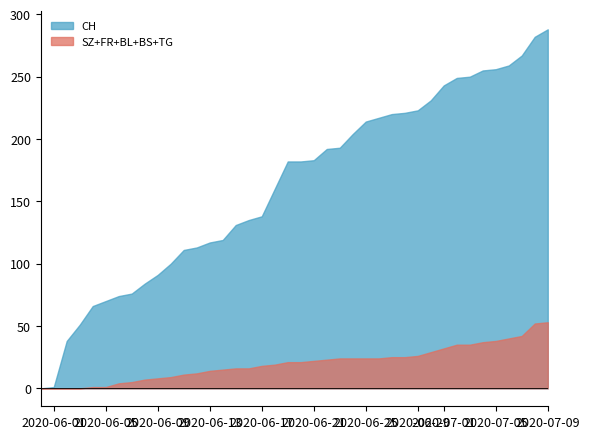

Reading left to right, what are all the values shown in this chart?

CH: 2020-05-31=0	2020-06-01=1	2020-06-02=38	2020-06-03=51	2020-06-04=66	2020-06-05=70	2020-06-06=74	2020-06-07=76	2020-06-08=84	2020-06-09=91	2020-06-10=100	2020-06-11=111	2020-06-12=113	2020-06-13=117	2020-06-14=119	2020-06-15=131	2020-06-16=135	2020-06-17=138	2020-06-18=160	2020-06-19=182	2020-06-20=182	2020-06-21=183	2020-06-22=192	2020-06-23=193	2020-06-24=204	2020-06-25=214	2020-06-26=217	2020-06-27=220	2020-06-28=221	2020-06-29=223	2020-06-30=231	2020-07-01=243	2020-07-02=249	2020-07-03=250	2020-07-04=255	2020-07-05=256	2020-07-06=259	2020-07-07=267	2020-07-08=282	2020-07-09=288
SZ: 2020-05-31=0	2020-06-01=0	2020-06-02=0	2020-06-03=0	2020-06-04=0	2020-06-05=0	2020-06-06=0	2020-06-07=0	2020-06-08=0	2020-06-09=0	2020-06-10=0	2020-06-11=0	2020-06-12=0	2020-06-13=0	2020-06-14=0	2020-06-15=0	2020-06-16=0	2020-06-17=0	2020-06-18=0	2020-06-19=1	2020-06-20=1	2020-06-21=1	2020-06-22=1	2020-06-23=1	2020-06-24=1	2020-06-25=1	2020-06-26=1	2020-06-27=1	2020-06-28=1	2020-06-29=2	2020-06-30=4	2020-07-01=6	2020-07-02=9	2020-07-03=9	2020-07-04=9	2020-07-05=9	2020-07-06=9	2020-07-07=9	2020-07-08=17	2020-07-09=17
FR: 2020-05-31=0	2020-06-01=0	2020-06-02=0	2020-06-03=0	2020-06-04=0	2020-06-05=0	2020-06-06=0	2020-06-07=0	2020-06-08=0	2020-06-09=0	2020-06-10=0	2020-06-11=0	2020-06-12=0	2020-06-13=0	2020-06-14=0	2020-06-15=0	2020-06-16=0	2020-06-17=1	2020-06-18=1	2020-06-19=1	2020-06-20=1	2020-06-21=1	2020-06-22=1	2020-06-23=2	2020-06-24=2	2020-06-25=2	2020-06-26=2	2020-06-27=2	2020-06-28=2	2020-06-29=2	2020-06-30=2	2020-07-01=2	2020-07-02=2	2020-07-03=2	2020-07-04=2	2020-07-05=2	2020-07-06=2	2020-07-07=2	2020-07-08=2	2020-07-09=2
BL: 2020-05-31=0	2020-06-01=0	2020-06-02=0	2020-06-03=0	2020-06-04=0	2020-06-05=0	2020-06-06=1	2020-06-07=2	2020-06-08=2	2020-06-09=3	2020-06-10=4	2020-06-11=5	2020-06-12=5	2020-06-13=6	2020-06-14=6	2020-06-15=7	2020-06-16=7	2020-06-17=7	2020-06-18=7	2020-06-19=8	2020-06-20=8	2020-06-21=8	2020-06-22=9	2020-06-23=9	2020-06-24=9	2020-06-25=9	2020-06-26=9	2020-06-27=10	2020-06-28=10	2020-06-29=10	2020-06-30=10	2020-07-01=11	2020-07-02=11	2020-07-03=11	2020-07-04=13	2020-07-05=14	2020-07-06=16	2020-07-07=18	2020-07-08=19	2020-07-09=20
BS: 2020-05-31=0	2020-06-01=0	2020-06-02=0	2020-06-03=0	2020-06-04=1	2020-06-05=1	2020-06-06=3	2020-06-07=3	2020-06-08=5	2020-06-09=5	2020-06-10=5	2020-06-11=6	2020-06-12=7	2020-06-13=8	2020-06-14=9	2020-06-15=9	2020-06-16=9	2020-06-17=9	2020-06-18=10	2020-06-19=10	2020-06-20=10	2020-06-21=11	2020-06-22=11	2020-06-23=11	2020-06-24=11	2020-06-25=11	2020-06-26=11	2020-06-27=11	2020-06-28=11	2020-06-29=11	2020-06-30=12	2020-07-01=12	2020-07-02=12	2020-07-03=12	2020-07-04=12	2020-07-05=12	2020-07-06=12	2020-07-07=12	2020-07-08=12	2020-07-09=12
TG: 2020-05-31=0	2020-06-01=0	2020-06-02=0	2020-06-03=0	2020-06-04=0	2020-06-05=0	2020-06-06=0	2020-06-07=0	2020-06-08=0	2020-06-09=0	2020-06-10=0	2020-06-11=0	2020-06-12=0	2020-06-13=0	2020-06-14=0	2020-06-15=0	2020-06-16=0	2020-06-17=1	2020-06-18=1	2020-06-19=1	2020-06-20=1	2020-06-21=1	2020-06-22=1	2020-06-23=1	2020-06-24=1	2020-06-25=1	2020-06-26=1	2020-06-27=1	2020-06-28=1	2020-06-29=1	2020-06-30=1	2020-07-01=1	2020-07-02=1	2020-07-03=1	2020-07-04=1	2020-07-05=1	2020-07-06=1	2020-07-07=1	2020-07-08=2	2020-07-09=2